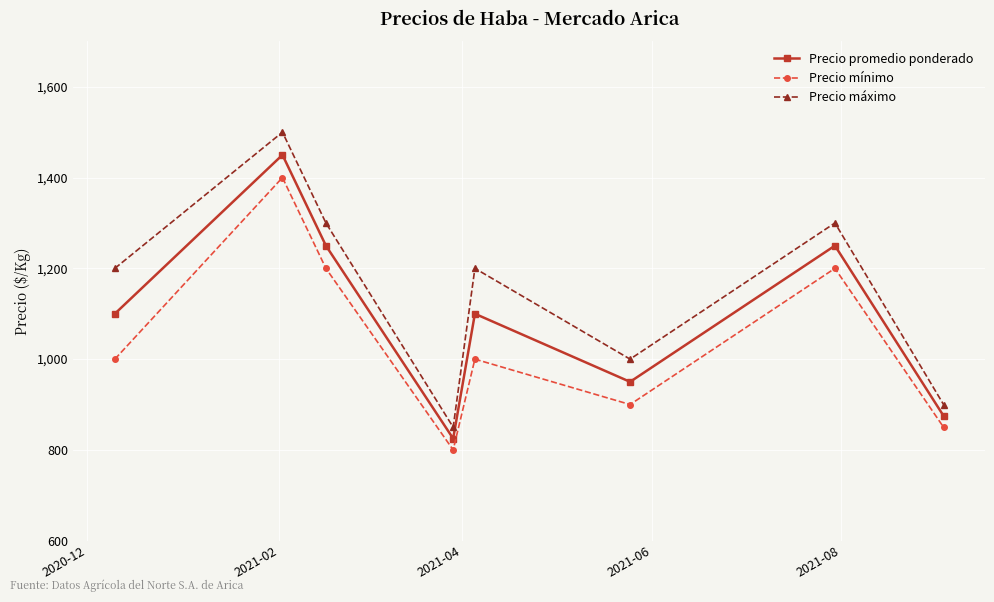

Rank the series by their average value, from highest to lowest.

Precio máximo, Precio promedio ponderado, Precio mínimo